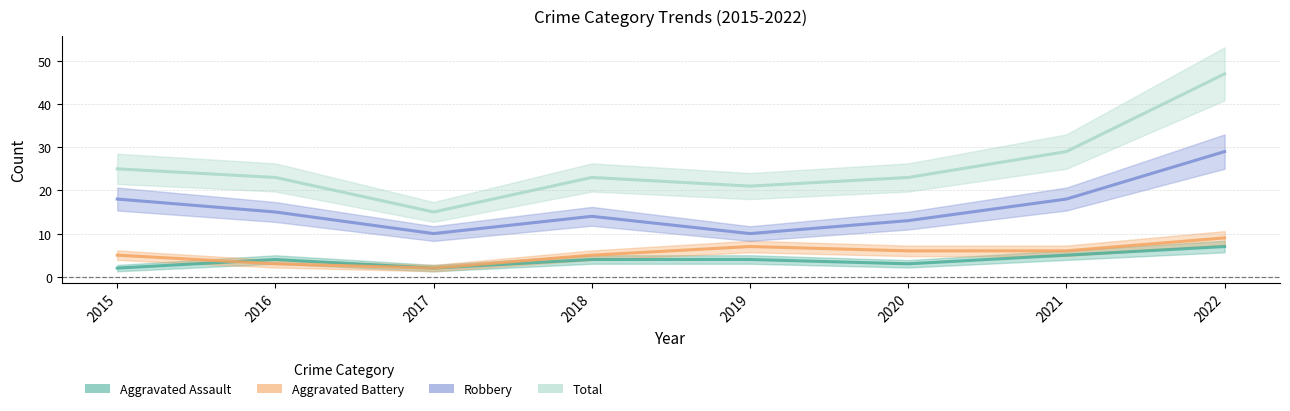

At which category does Total reach its first local peak?

2018